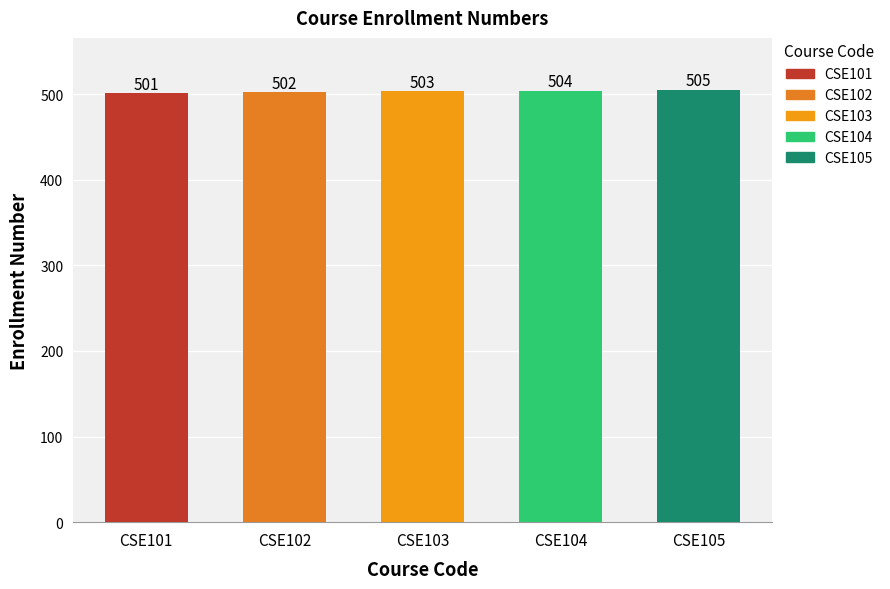

Approximately how many times larger is the value at CSE101 compared to CSE105?

1.0